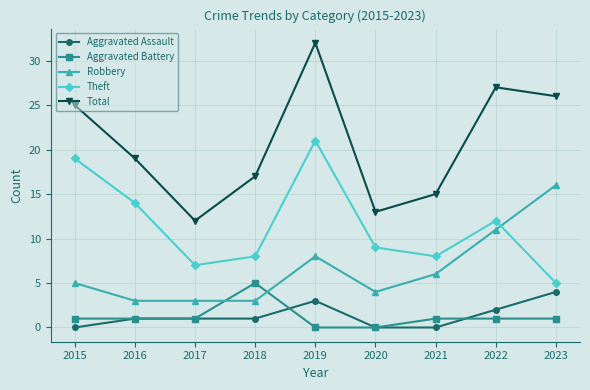

How many values in the Theft series are below 9?

4